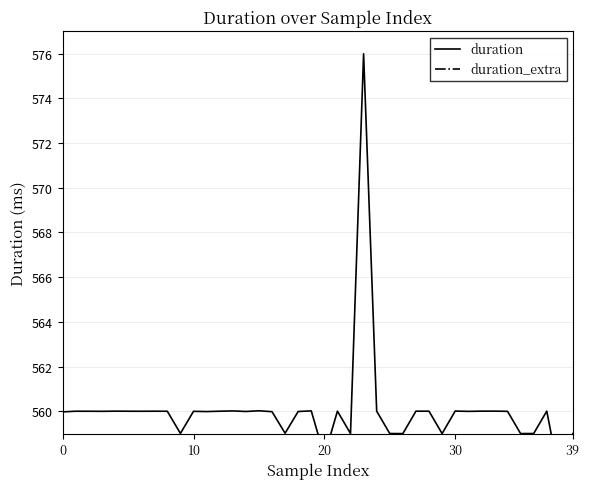

At which label is duration closest to 566?

15